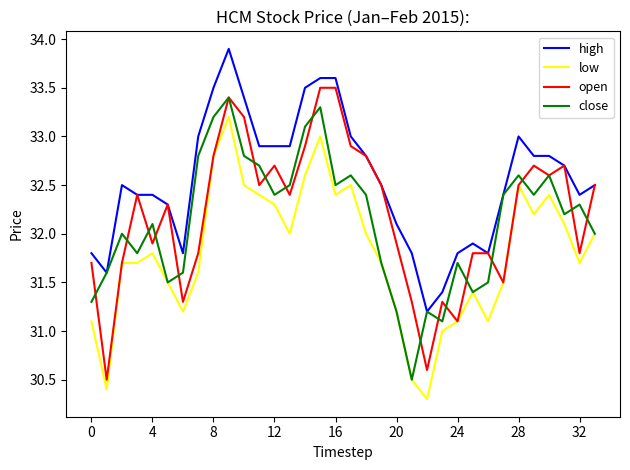

True or false: high and low intersect in this chart.

False